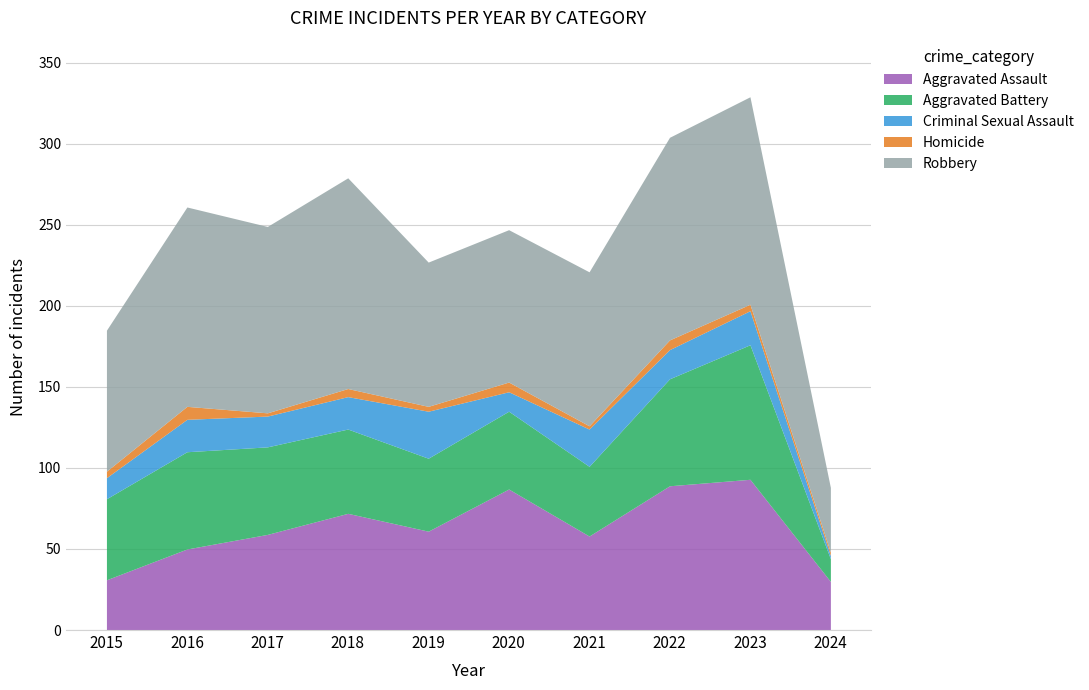

How many data points does each series have?

10